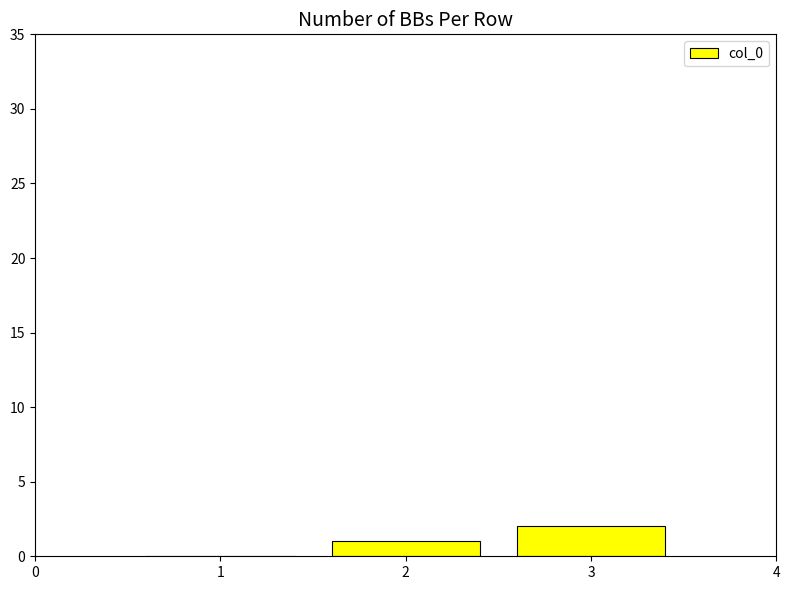

Reading right to left, extract all data points from this chart.

2	1	0